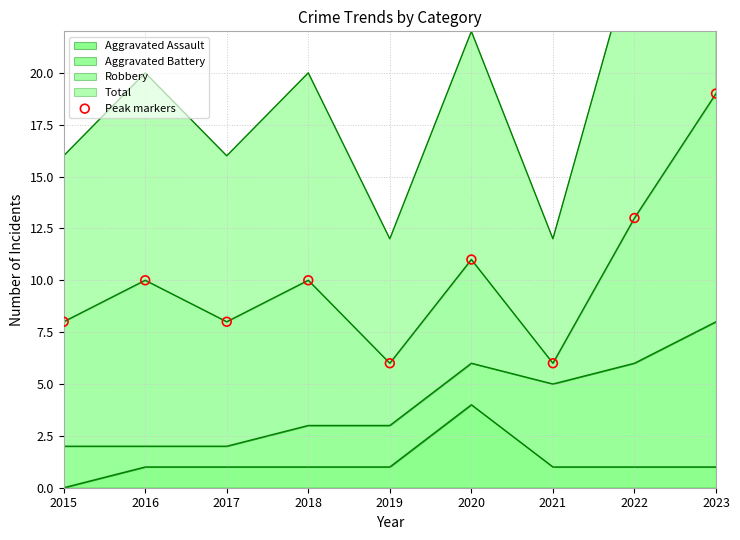

Between 2016 and 2015, which is larger?

2016